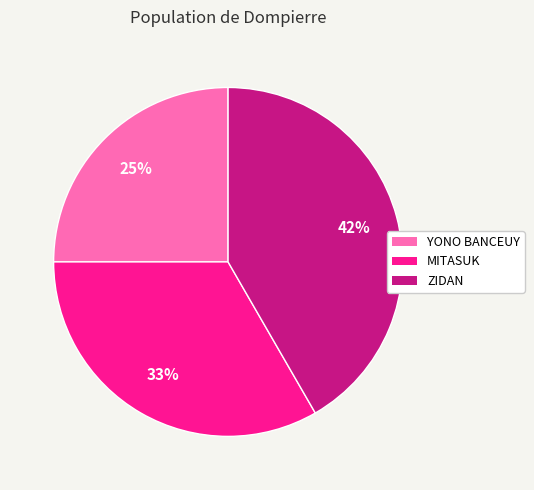

Is the sum of MITASUK and YONO BANCEUY greater than half?

Yes